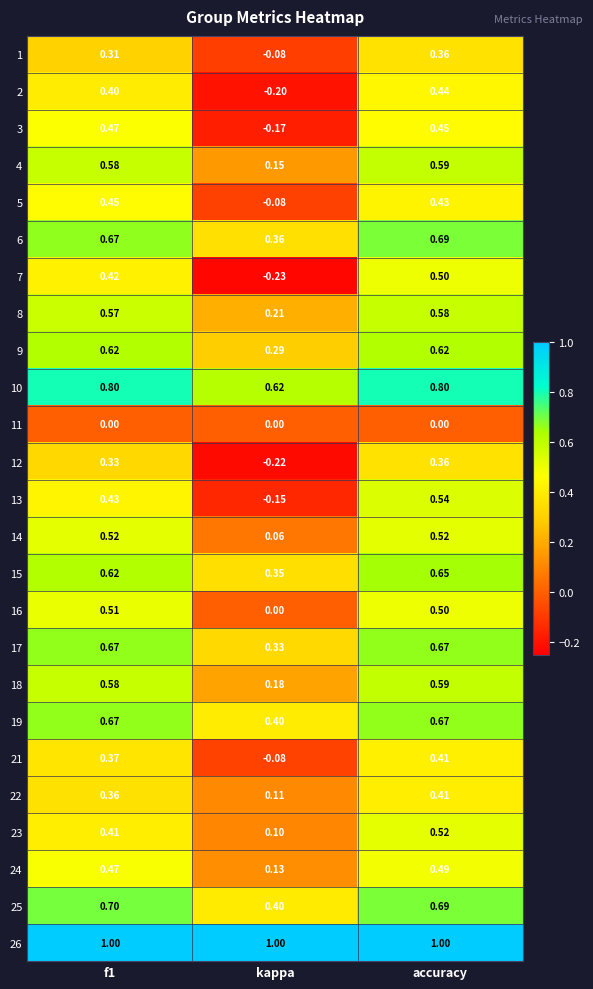

What is the total value across all series at f1?

12.9